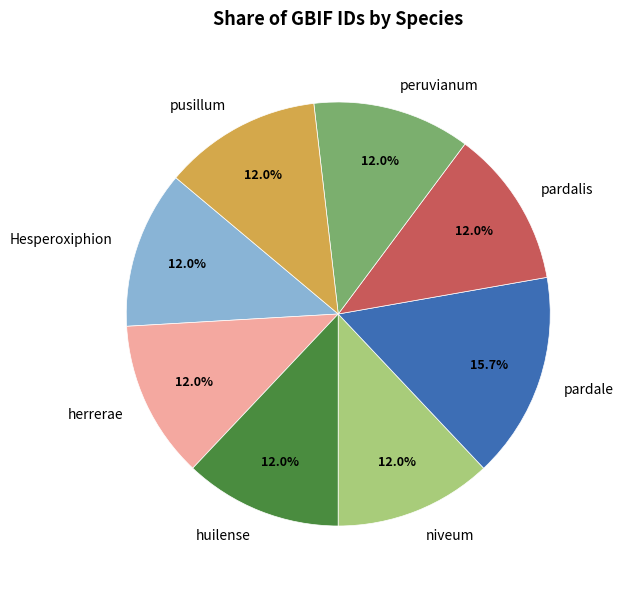

Is there any slice that represents more than half of the pie?

No